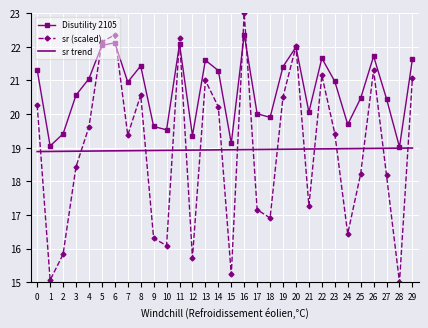

Which series has the widest spread of values?

sr (scaled)